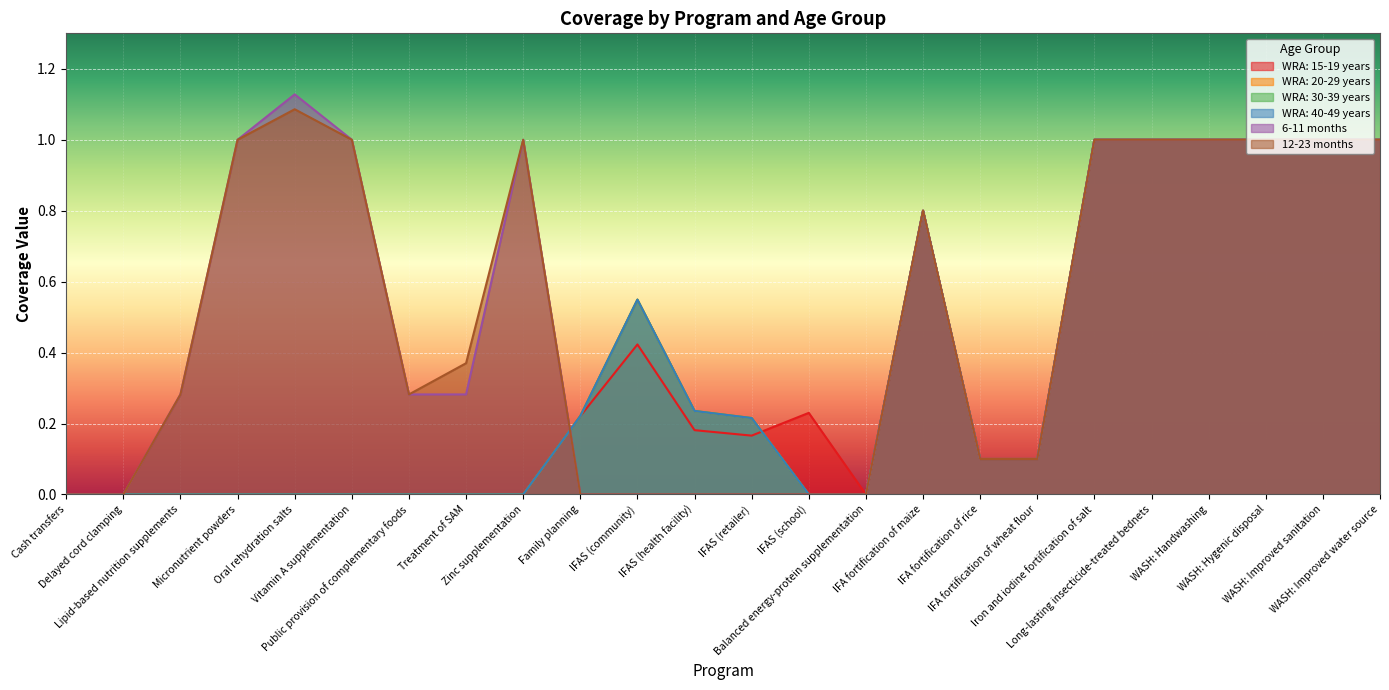

True or false: 6-11 months has a value of -0.7 at Cash transfers.

False